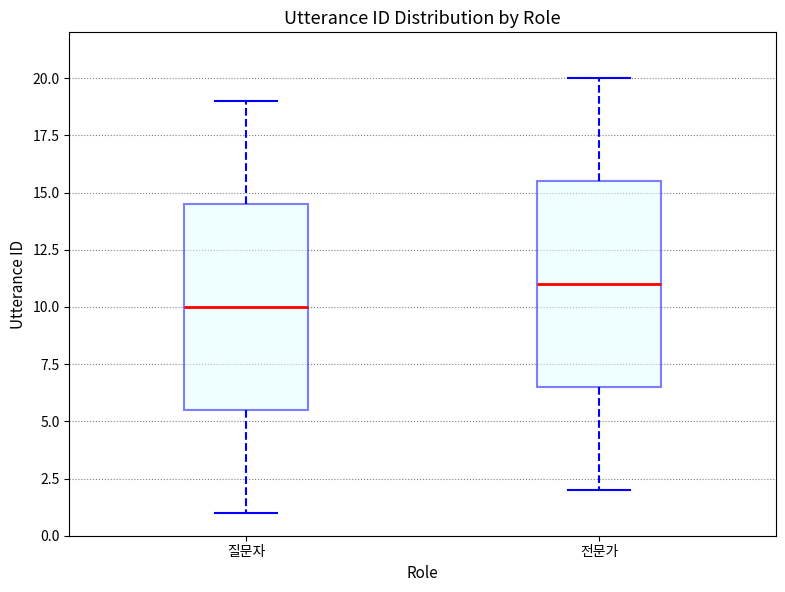

Reading left to right, transcribe this box plot: for each box, give where its median line is, the range the box spans, and where its two whiskers end, as read against the y-axis. The values are not printed on the chart, so give them approximately, as read against the axis.

질문자: median 10.0, box 5.5 to 14.5, whiskers 1.0 to 19.0
전문가: median 11.0, box 6.5 to 15.5, whiskers 2.0 to 20.0